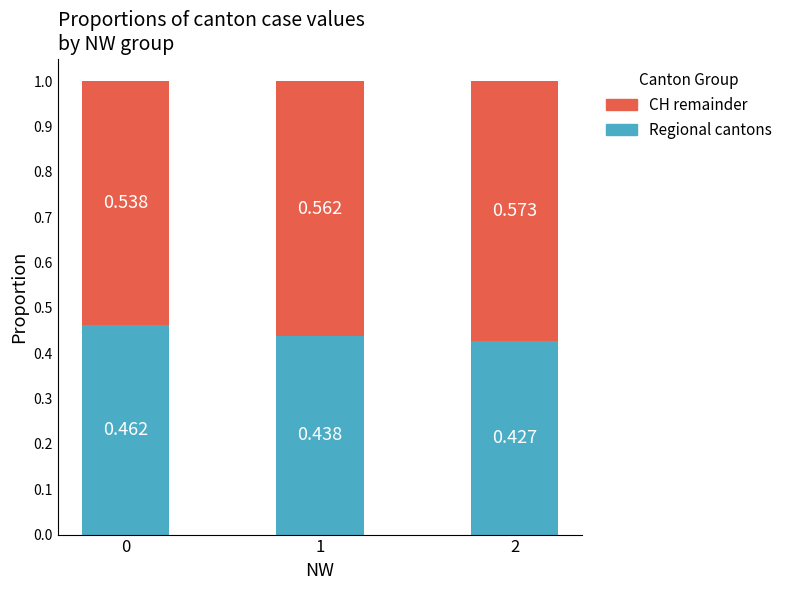

At 2, list the series in order from largest to smallest.

CH remainder, Regional cantons